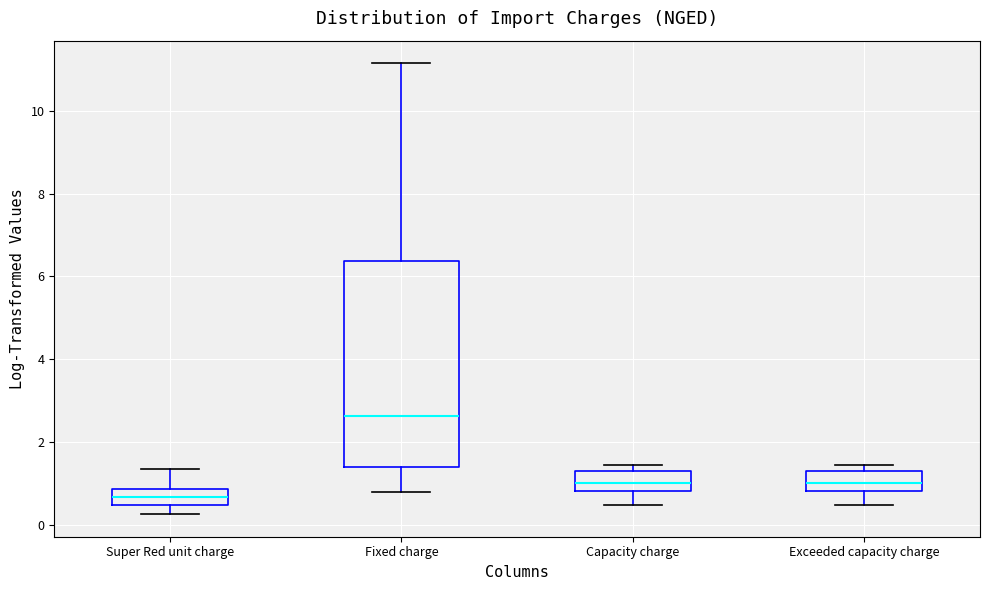

Which box has the highest median line?

Fixed charge